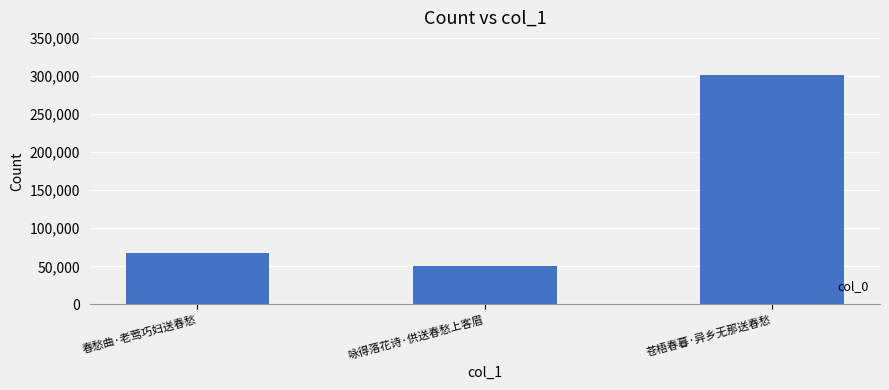

What is the change in value from 春愁曲·老莺巧妇送春愁 to 苍梧春暮·异乡无那送春愁?

+234323